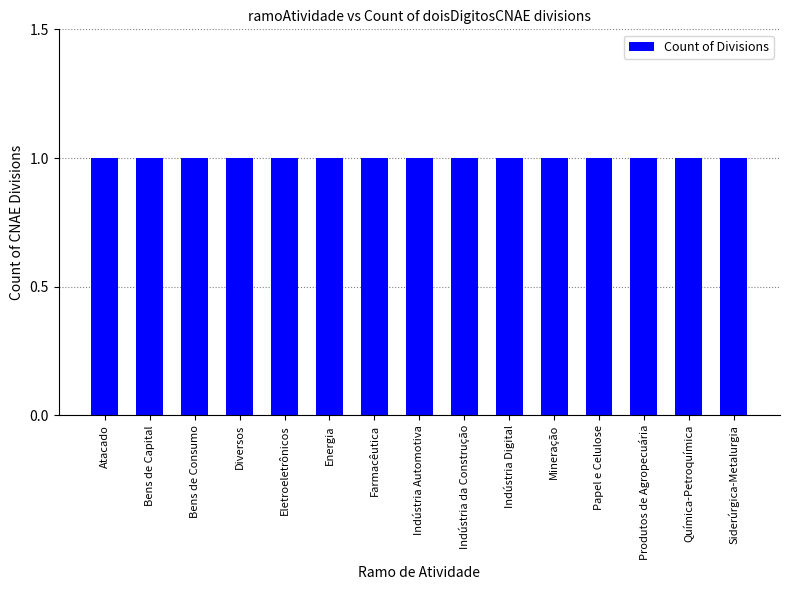

True or false: the data shows 1 at Bens de Consumo.

True